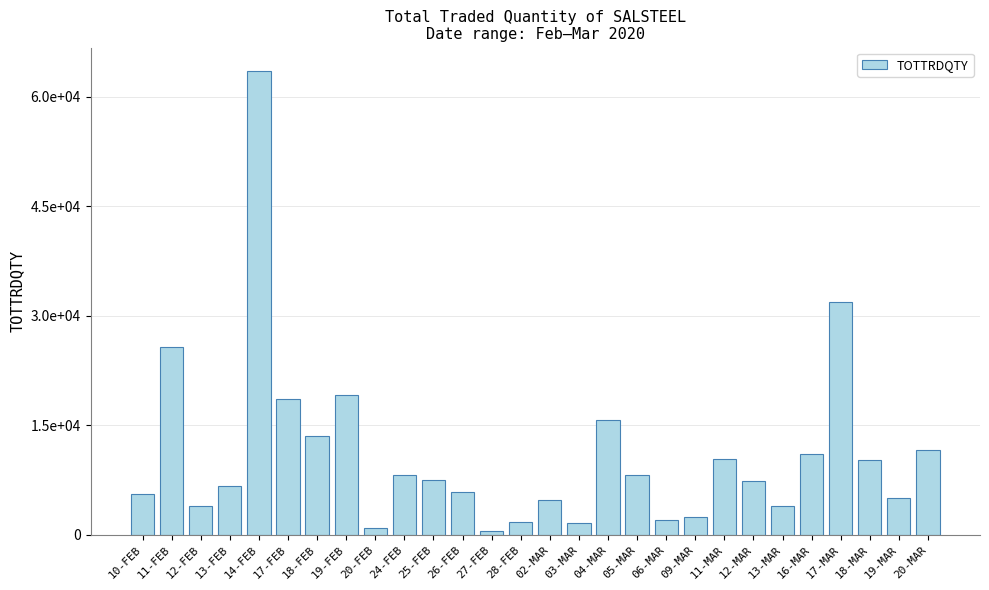

Are the bars horizontal?

No